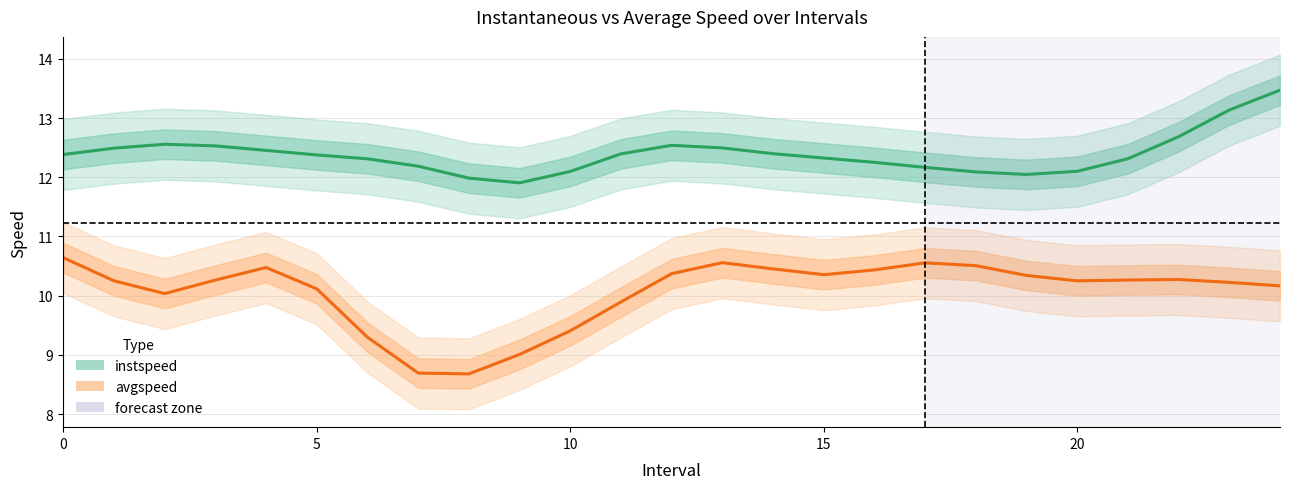

Reading left to right, extract all data points from this chart.

instspeed: 12.4	12.5	12.6	12.5	12.5	12.4	12.3	12.2	12.0	11.9	12.1	12.4	12.5	12.5	12.4	12.3	12.3	12.2	12.1	12.0	12.1	12.3	12.7	13.1	13.5
avgspeed: 10.6	10.3	10.0	10.3	10.5	10.1	9.3	8.7	8.7	9.0	9.4	9.9	10.4	10.6	10.5	10.4	10.4	10.6	10.5	10.3	10.3	10.3	10.3	10.2	10.2